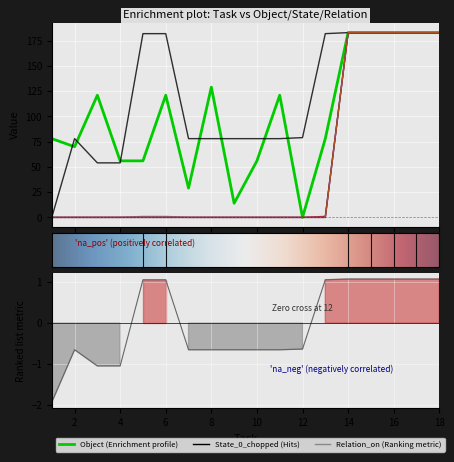

What is the difference between the maximum and minimum values in the Relation_on series?

183